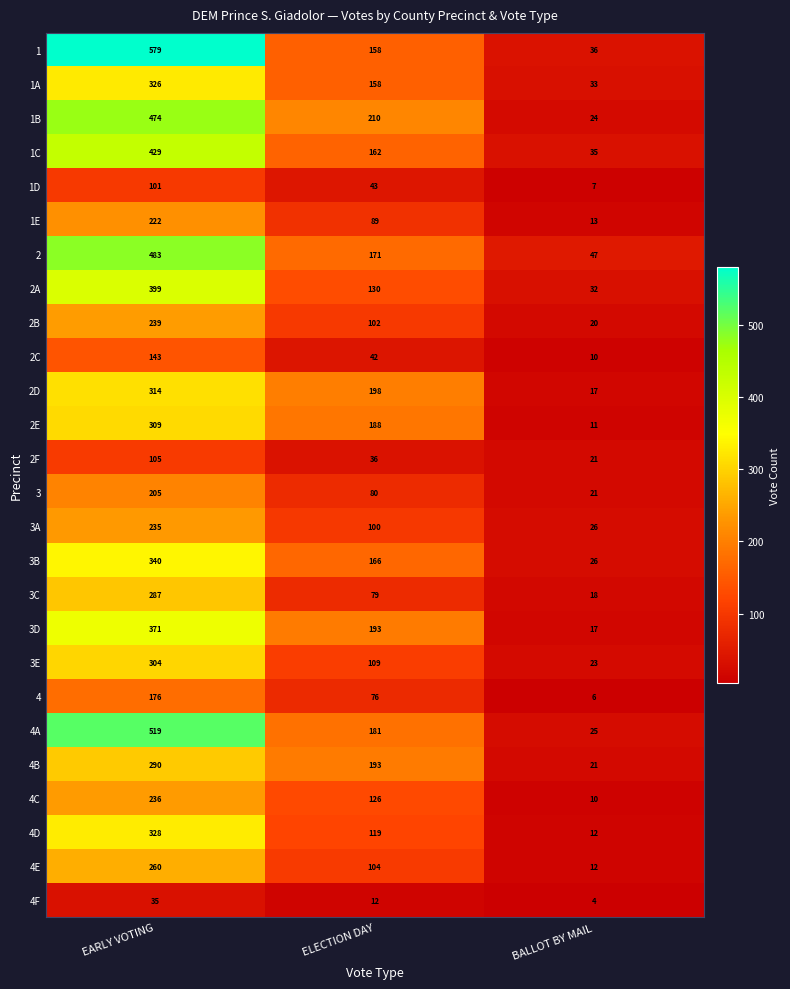

Is it true that 2F equals 168 at EARLY VOTING?

False